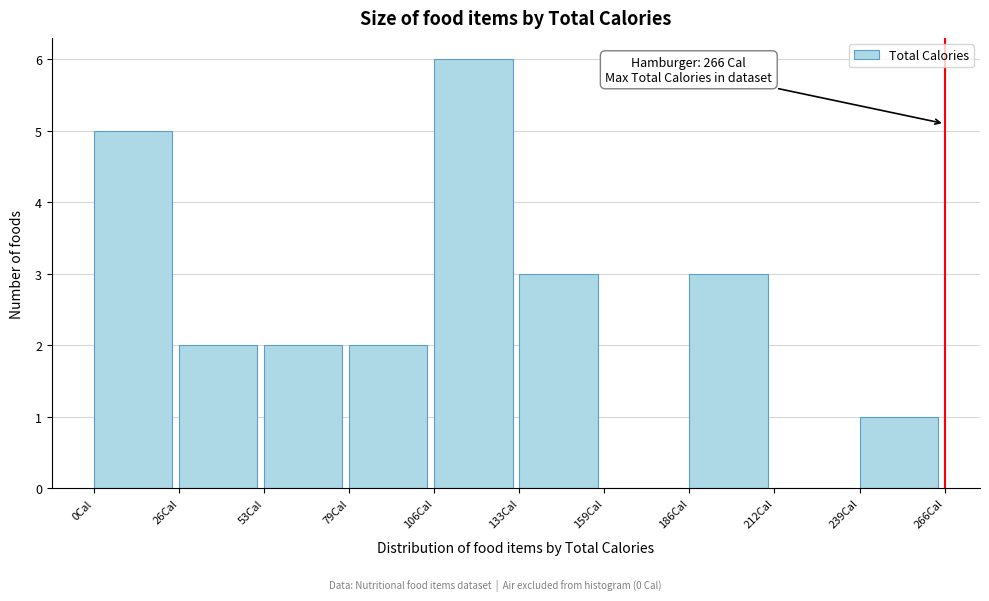

Over which range of the x-axis is the bar tallest?

105 to 135